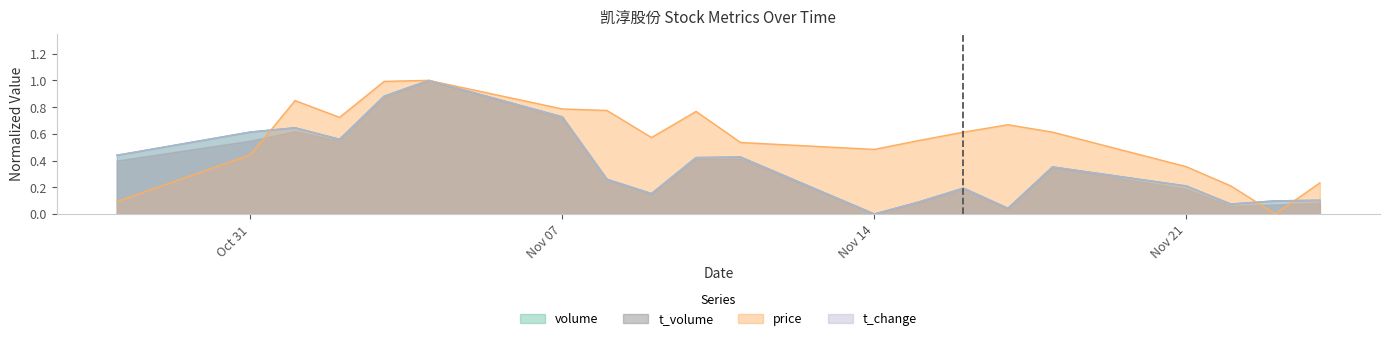

What are all the series names shown in the legend?

volume, t_volume, price, t_change